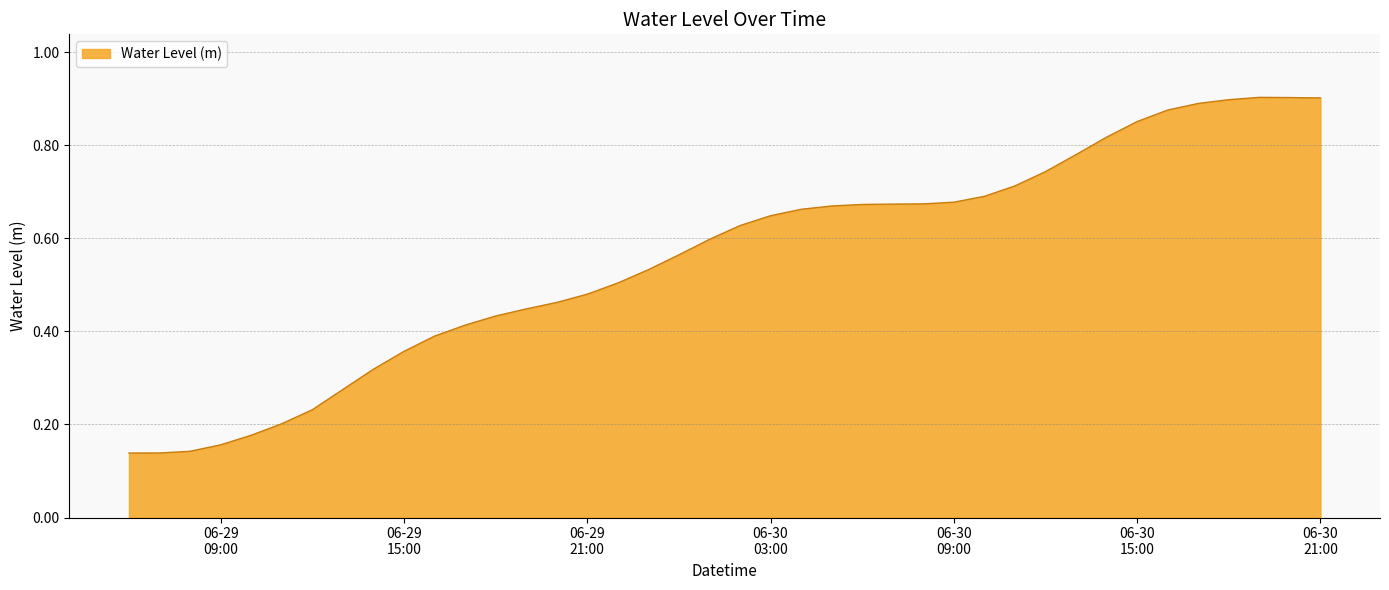

Does the chart have visible grid lines?

Yes